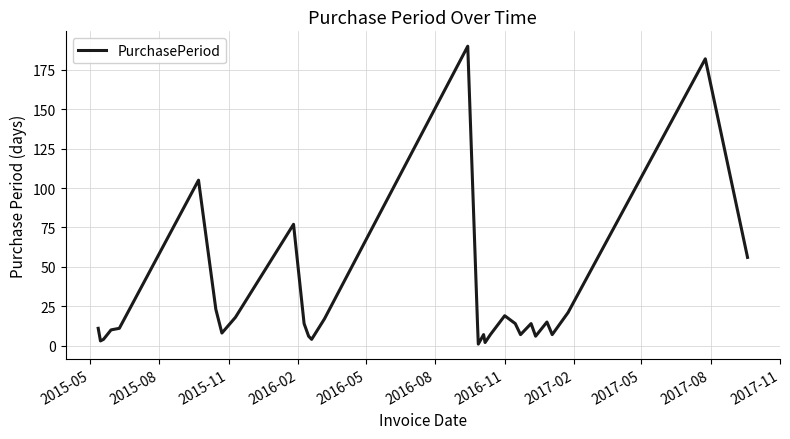

What is the maximum value shown in the chart?

190